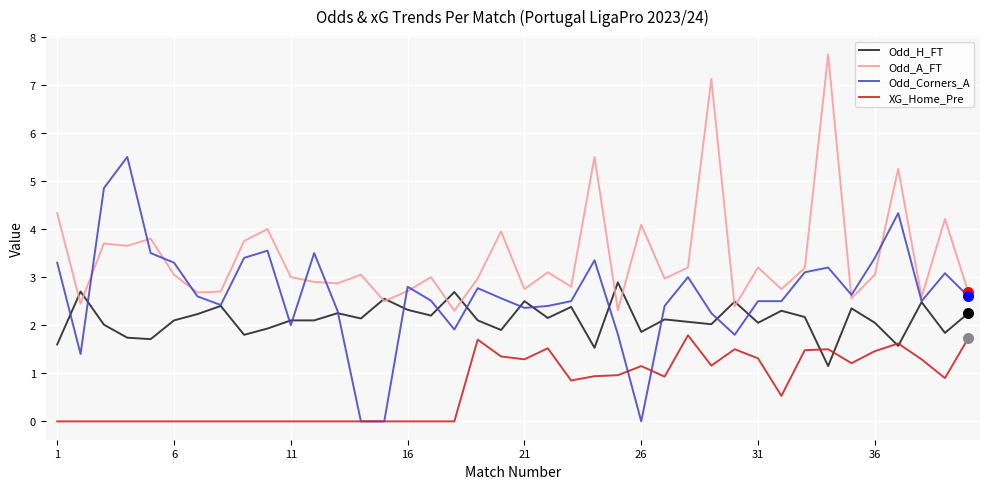

What is the greatest value displayed?

7.6